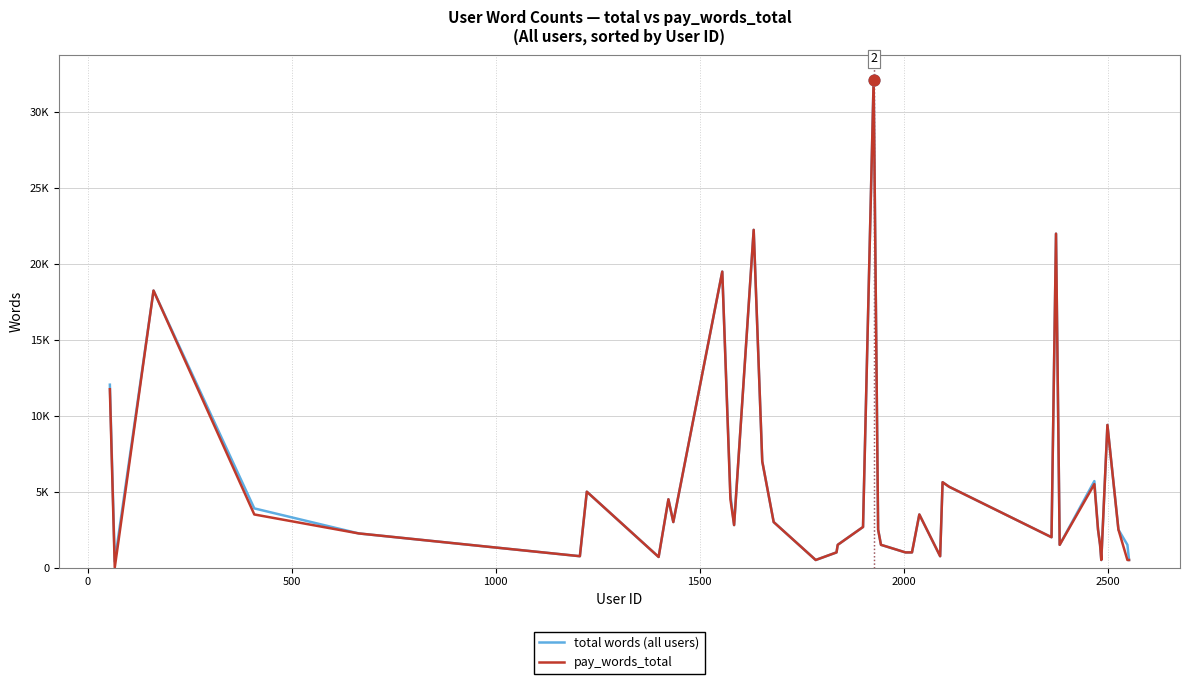

What are all the series names shown in the legend?

total words (all users), pay_words_total